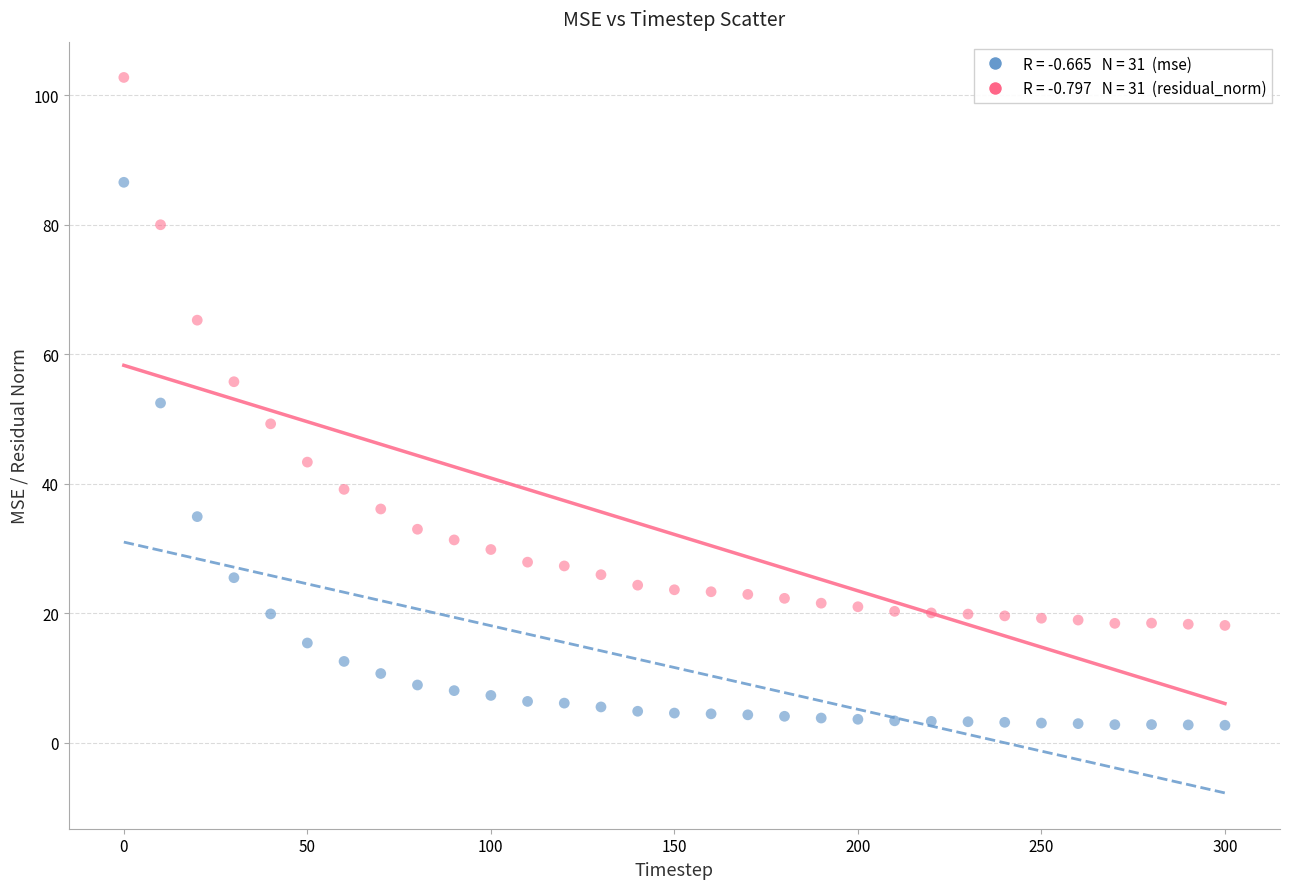

Across all data points, what is the range of Y values (max minus min)?

100.1